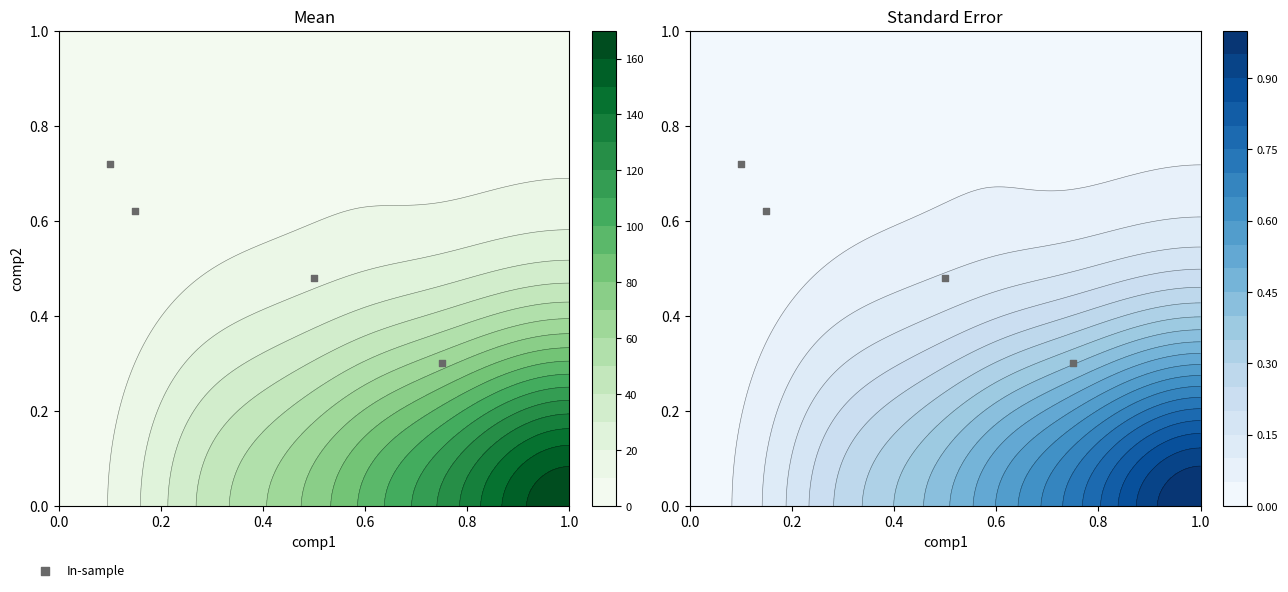

The chart shows a value of 0.2 at 0.4. True or false?

False